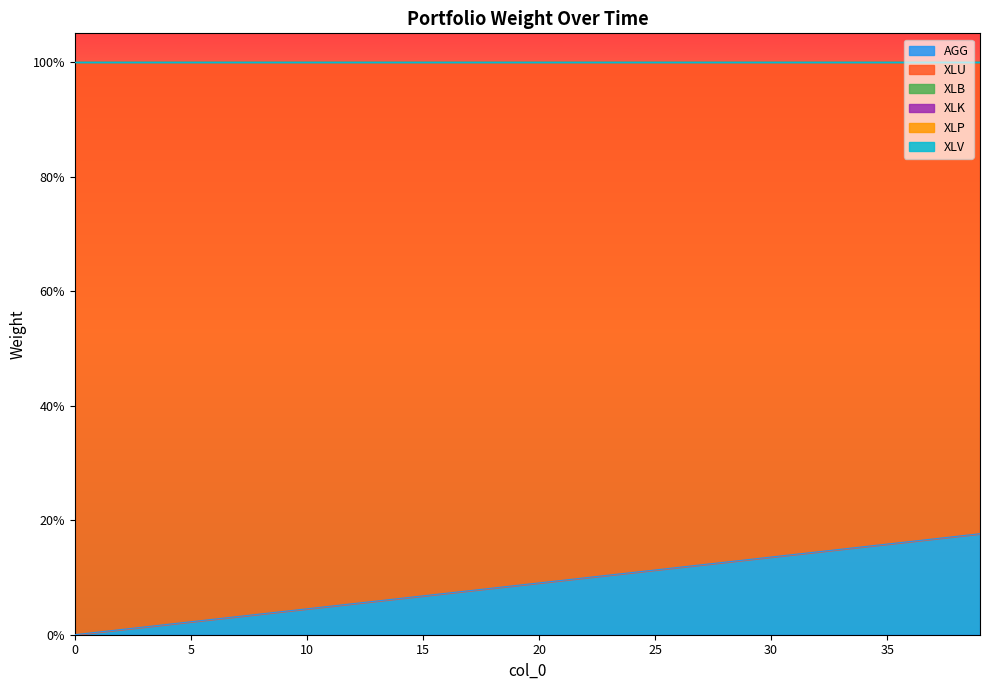

What is the difference between the highest and lowest values at 9?

1.0